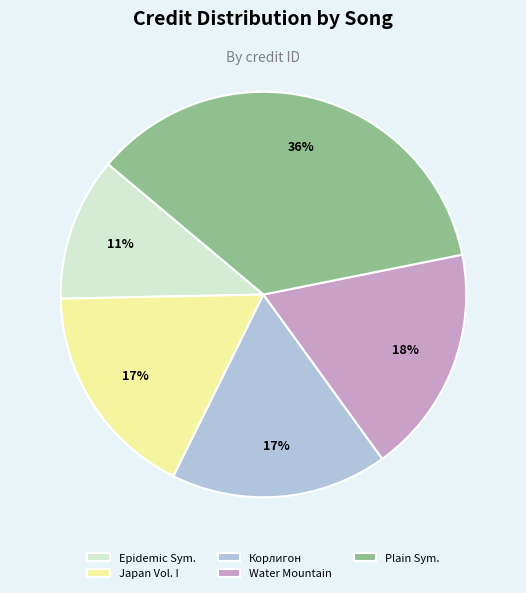

What is the smallest slice in the pie chart?

Epidemic Sym.